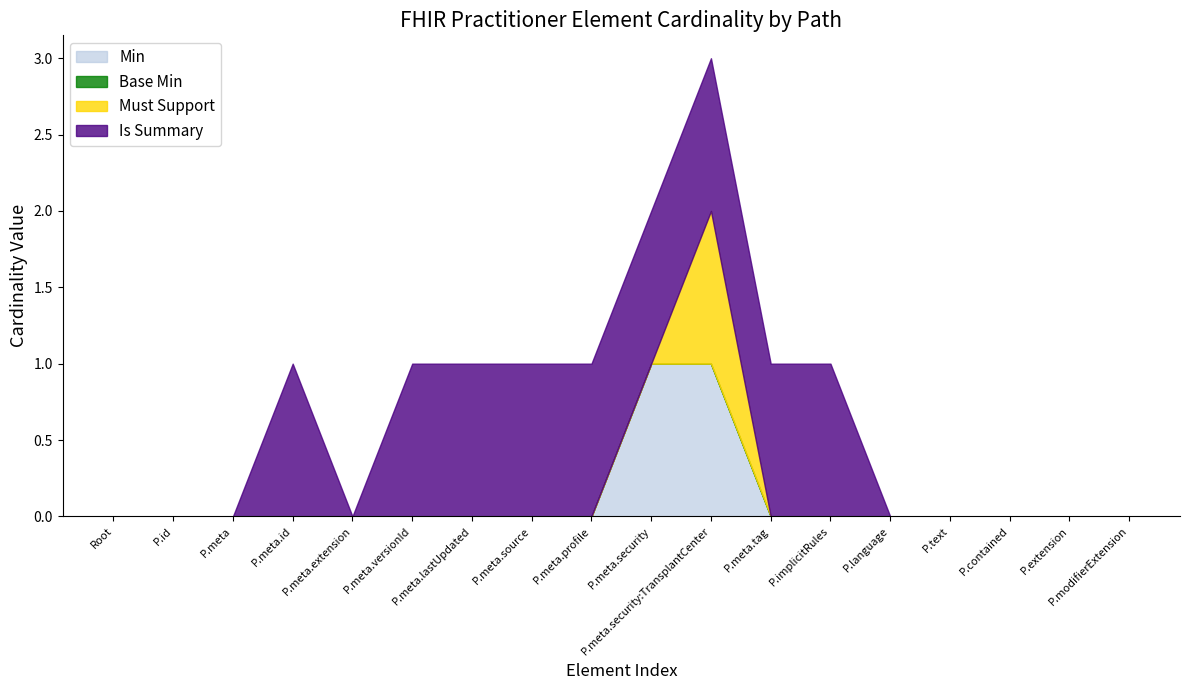

What is the total value across all series at P.meta.security:TransplantCenter?

3